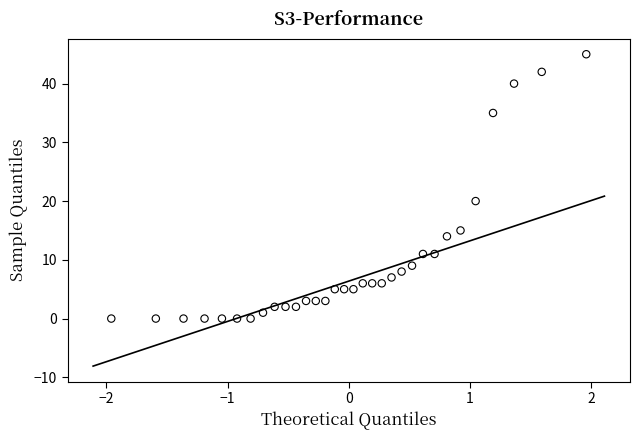

What is the range of Y values (max minus min)?

45